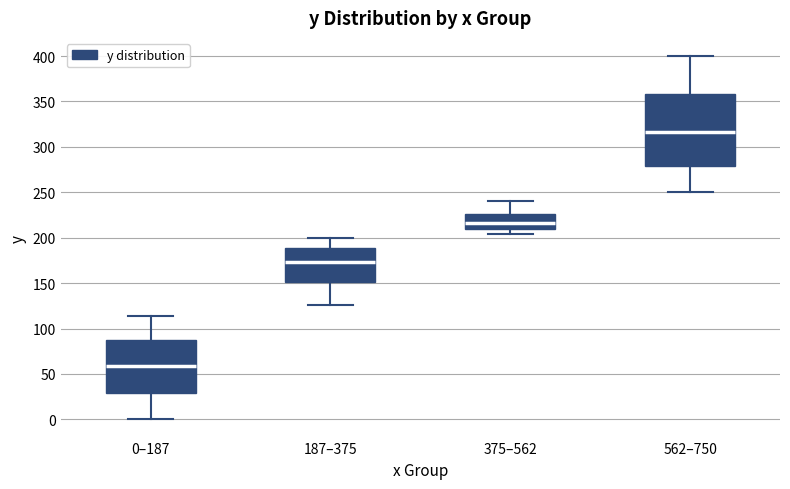

Reading left to right, read every box against the y-axis: the position of its median line, the range the box covers, and the ends of its whiskers. The values are not printed on the chart, so give them approximately, as read against the axis.

0–187: median 60, box 30 to 85, whiskers 0 to 115
187–375: median 175, box 150 to 190, whiskers 125 to 200
375–562: median 215, box 210 to 225, whiskers 205 to 240
562–750: median 315, box 280 to 360, whiskers 250 to 400